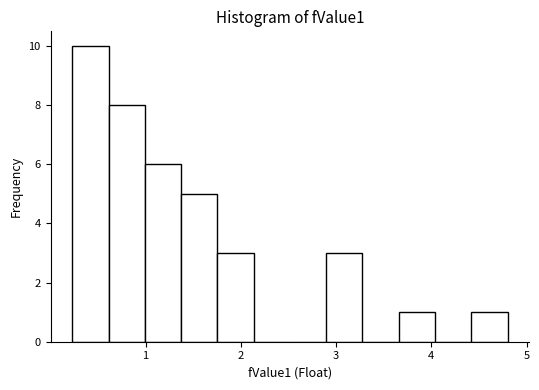

Around what value on the x-axis is the tallest bar? Give the approximate position of its centre, as read against the axis.

0.4